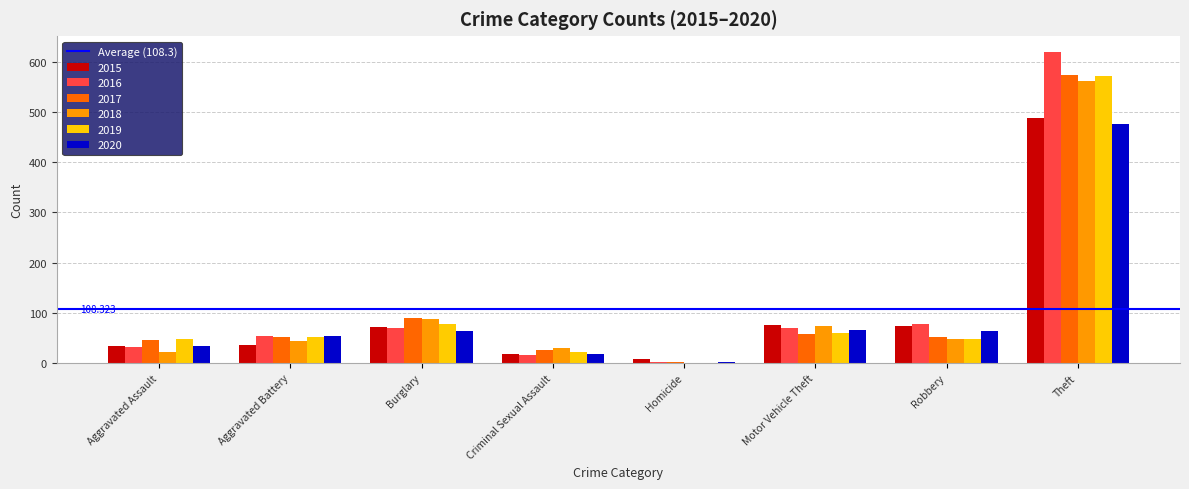

What is the maximum value for 2016?

620